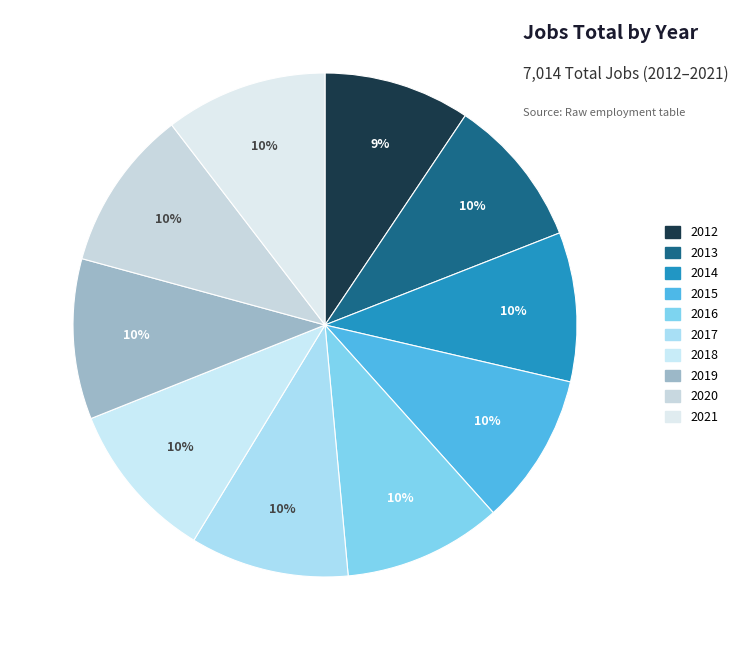

How many slices are in this pie chart?

10